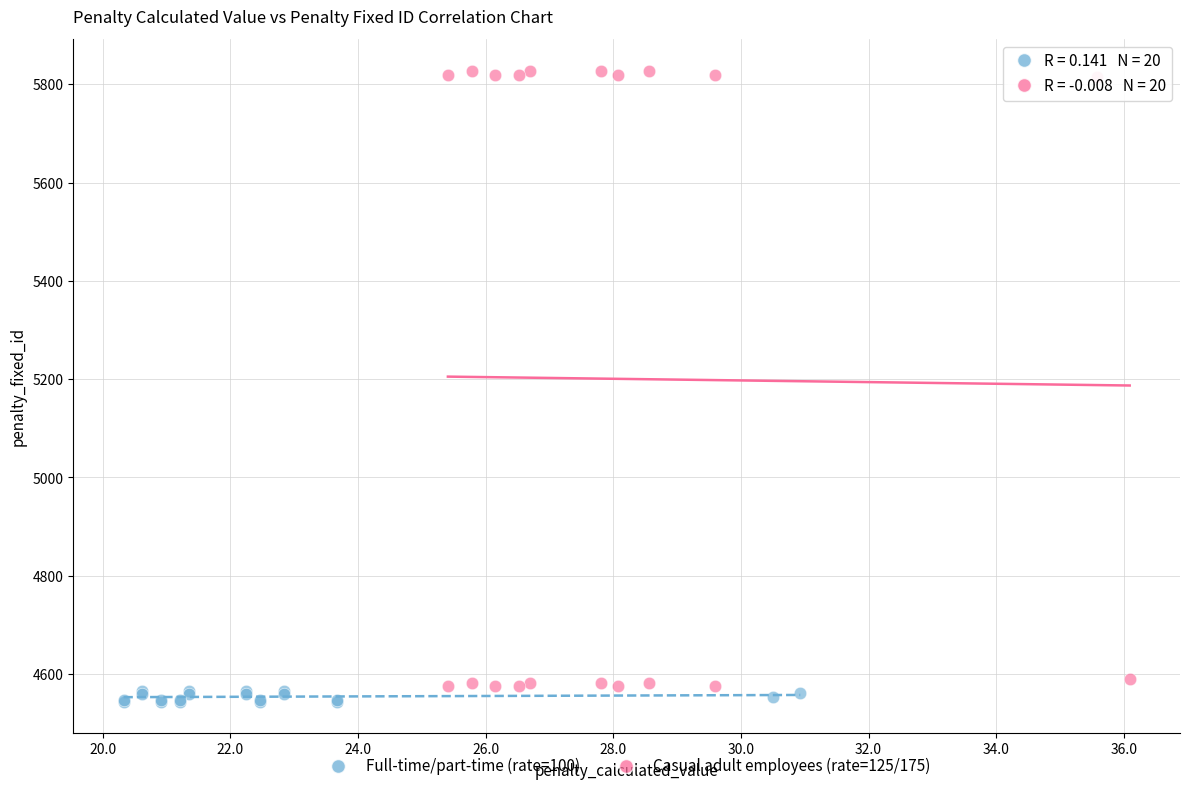

Which series reaches the maximum Y coordinate?

Casual adult employees (rate=125/175)